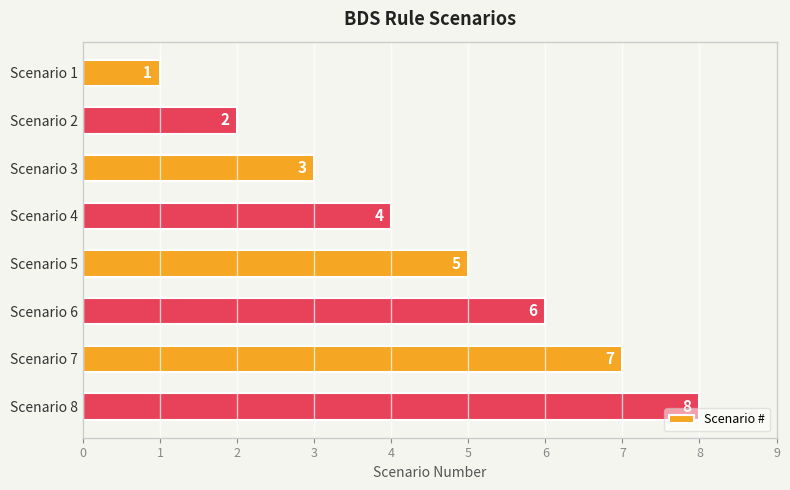

Which label corresponds to the largest value in the chart?

Scenario 8